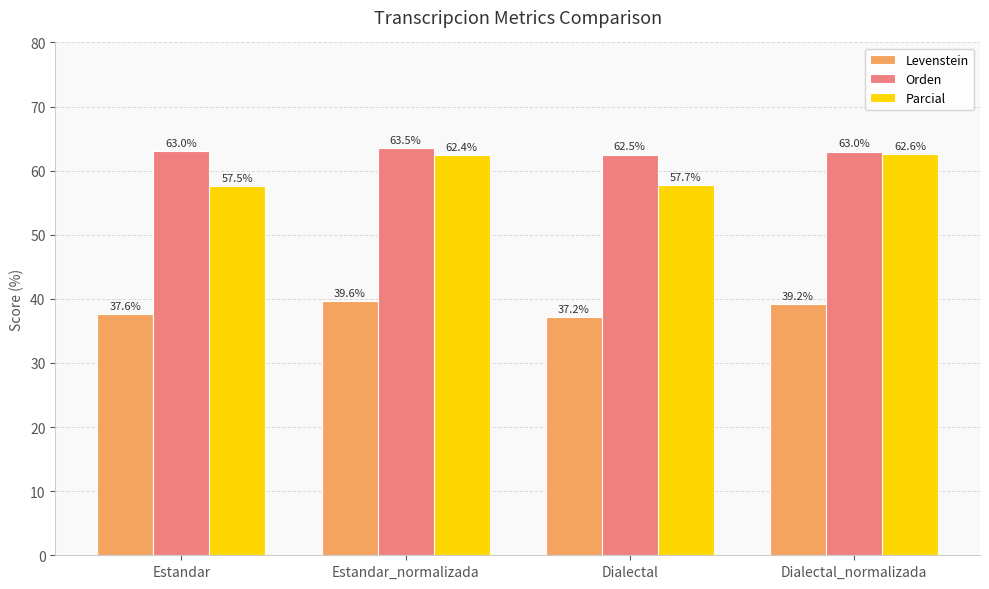

What is the label of the 4th bar from the left?

Dialectal_normalizada